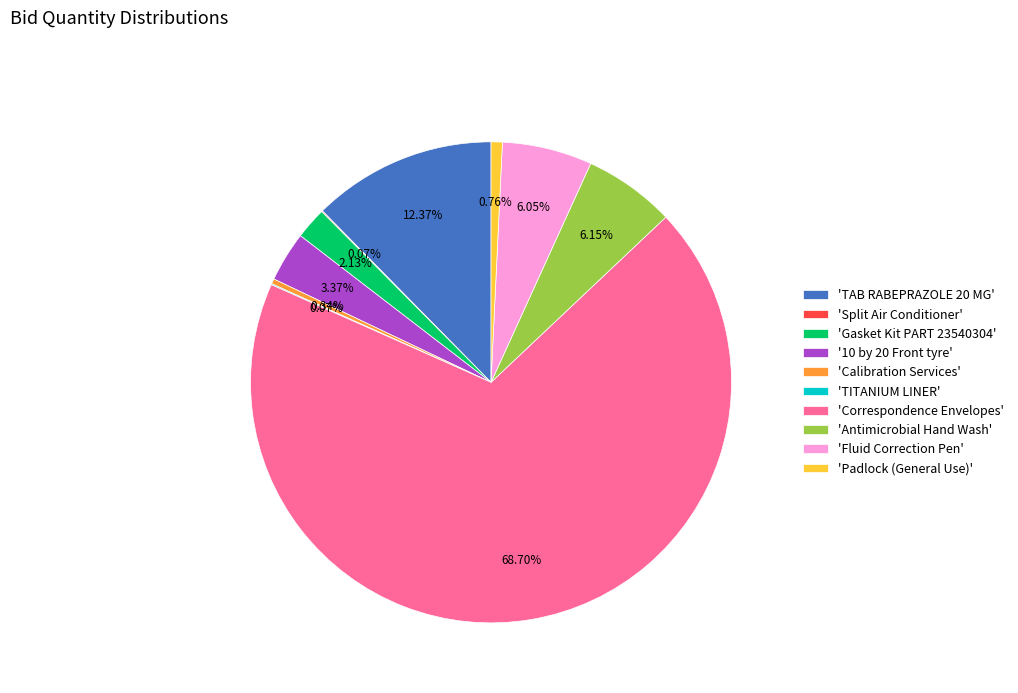

Which slice is the largest?

'Correspondence Envelopes'